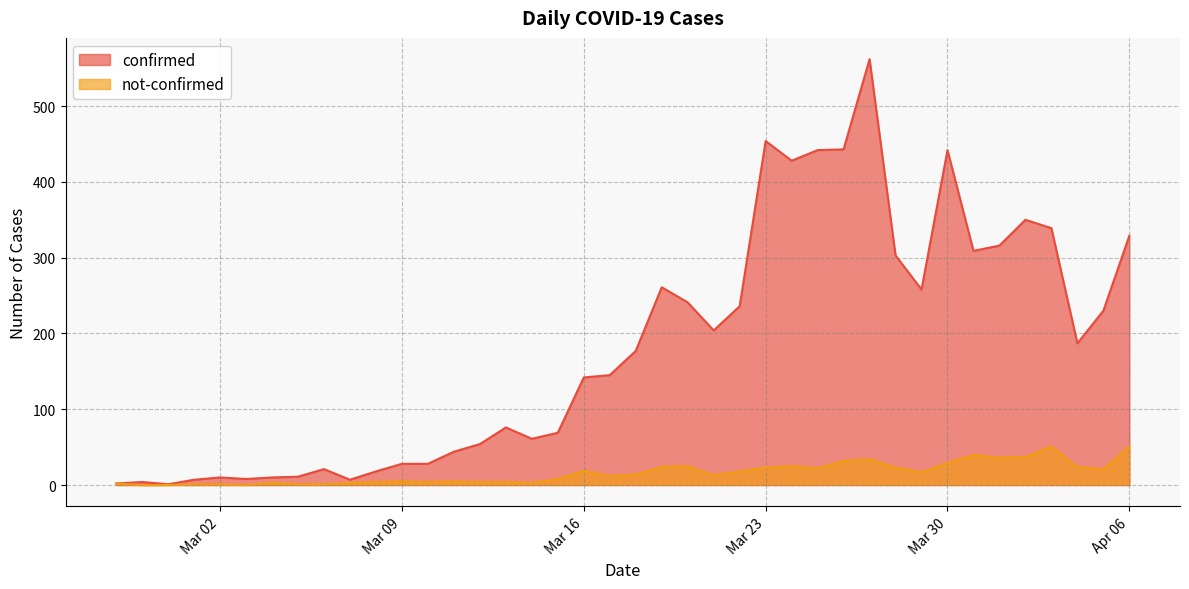

True or false: confirmed and not-confirmed cross at least once.

False